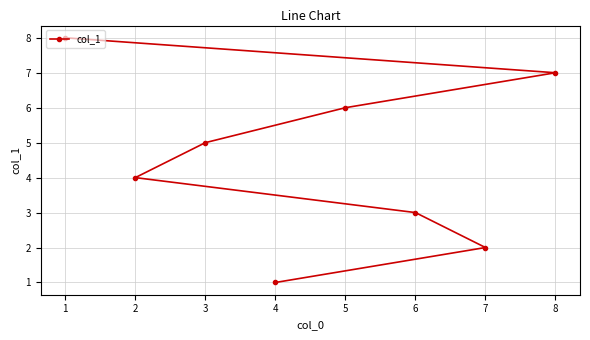

Between 4 and 2, which is larger?

2